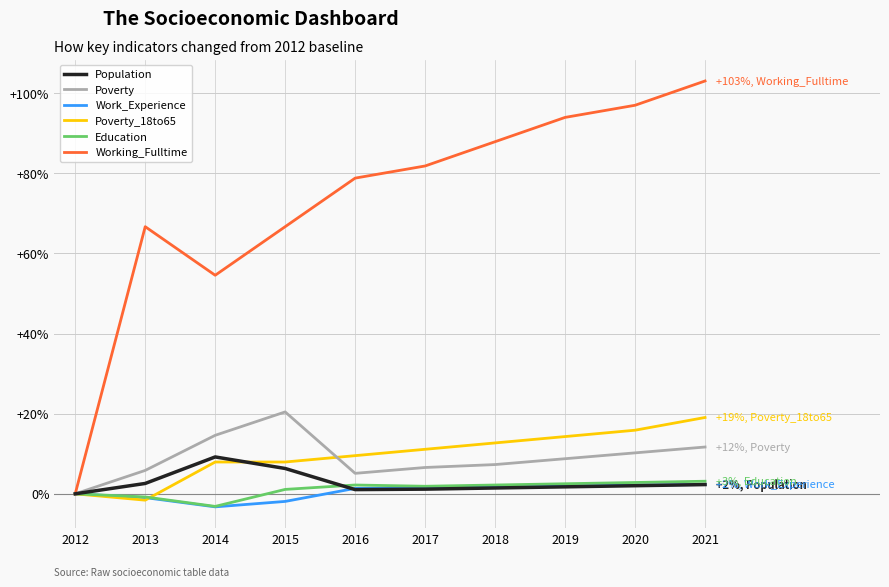

True or false: Working_Fulltime has more than 0 interior local peaks.

True